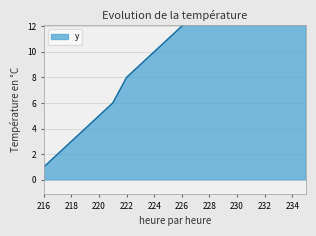

How many lines are shown in the chart?

1